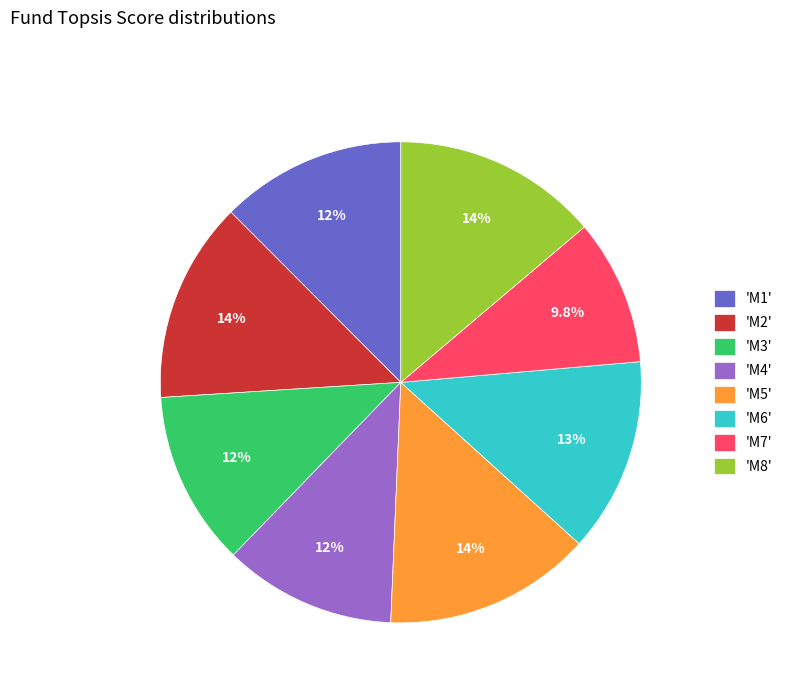

Combined, what portion of the pie is 'M4' and 'M2'?

25.1%